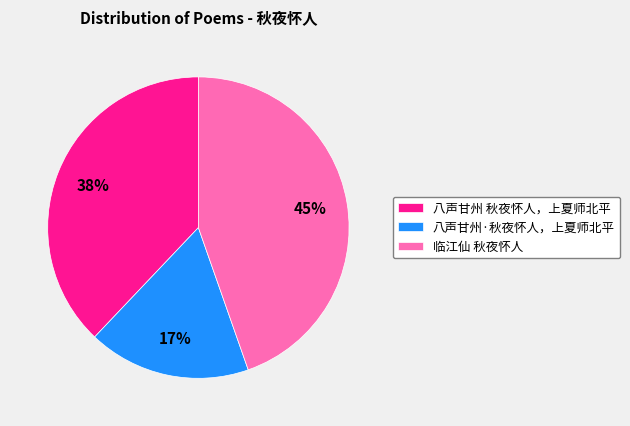

Rank the categories by value from highest to lowest.

临江仙 秋夜怀人, 八声甘州 秋夜怀人，上夏师北平, 八声甘州·秋夜怀人，上夏师北平